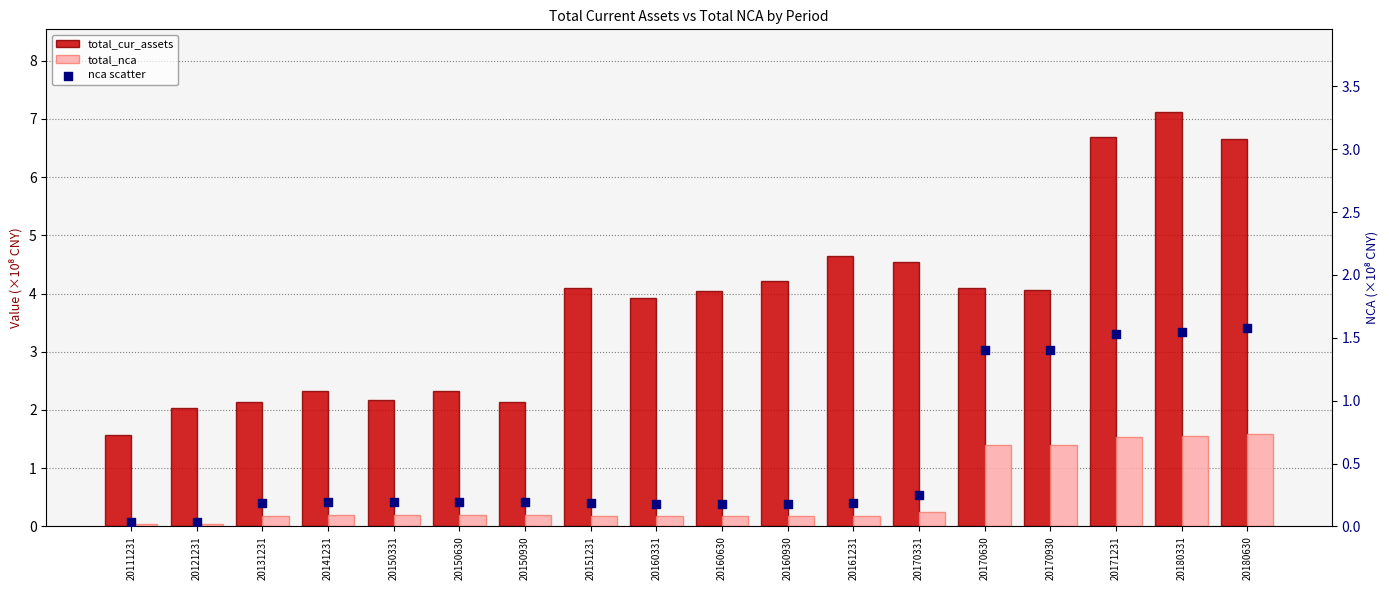

What are all the series names shown in the legend?

total_cur_assets, total_nca, nca scatter